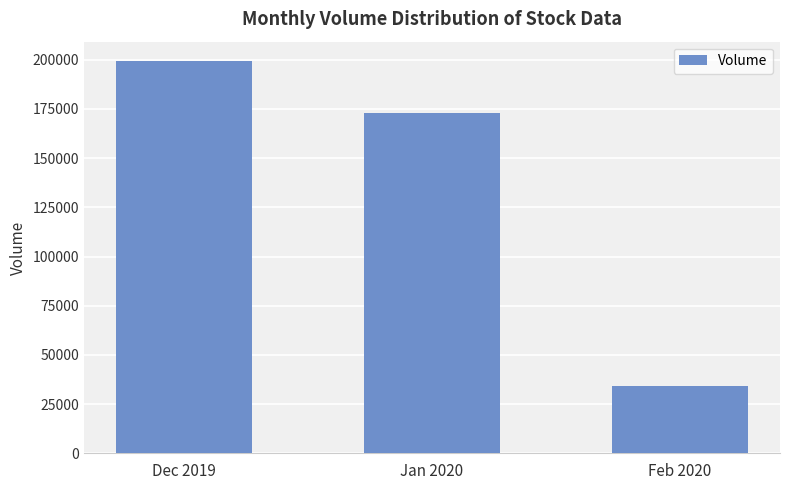

Rank the categories by value from highest to lowest.

Dec 2019, Jan 2020, Feb 2020